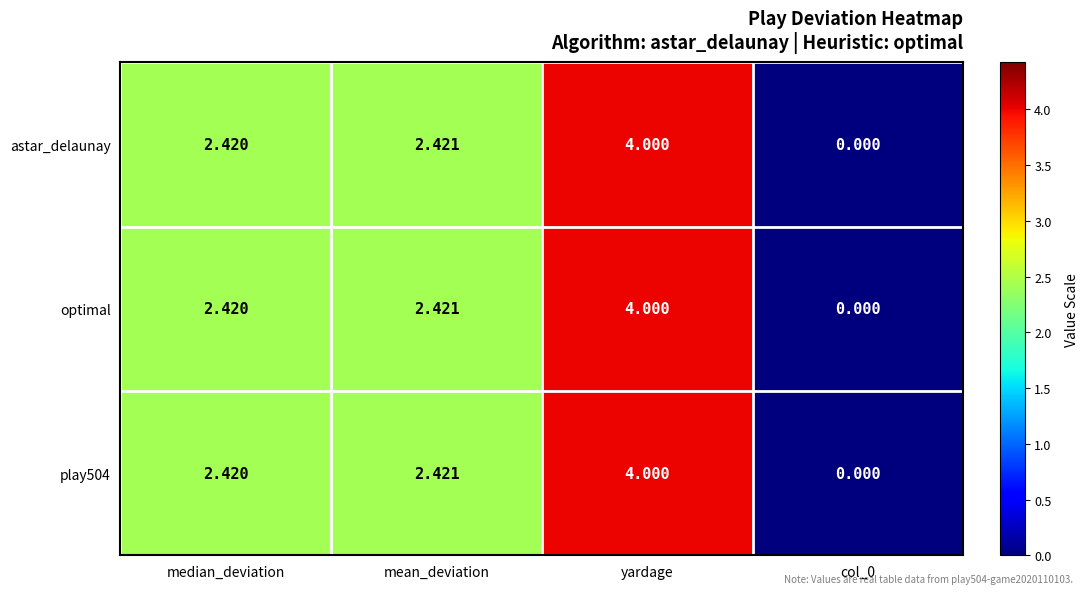

Where is astar_delaunay nearest to the value 2?

median_deviation